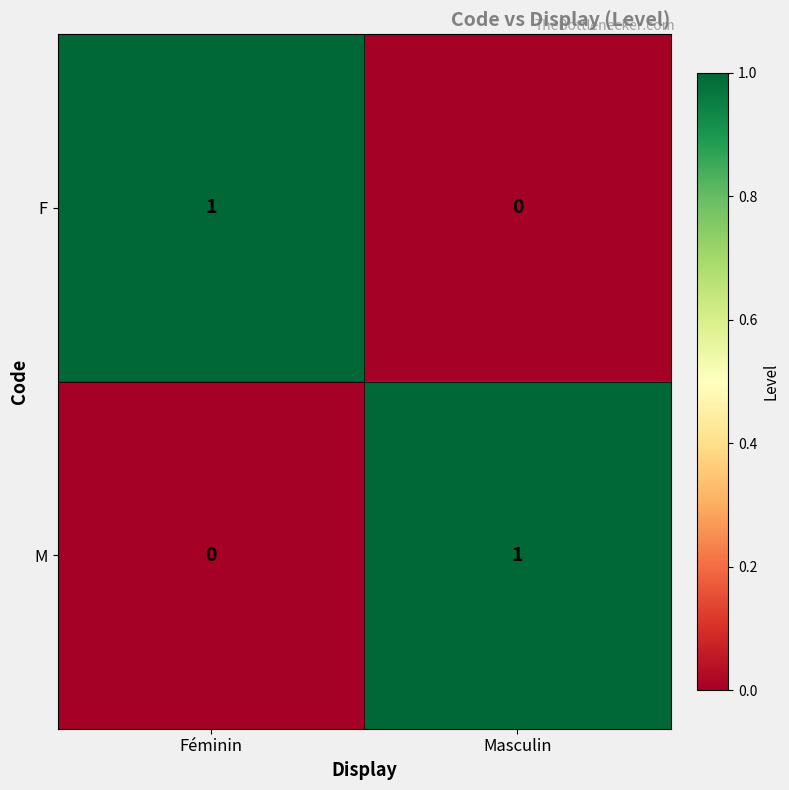

The M series shows 1 at Masculin. True or false?

True